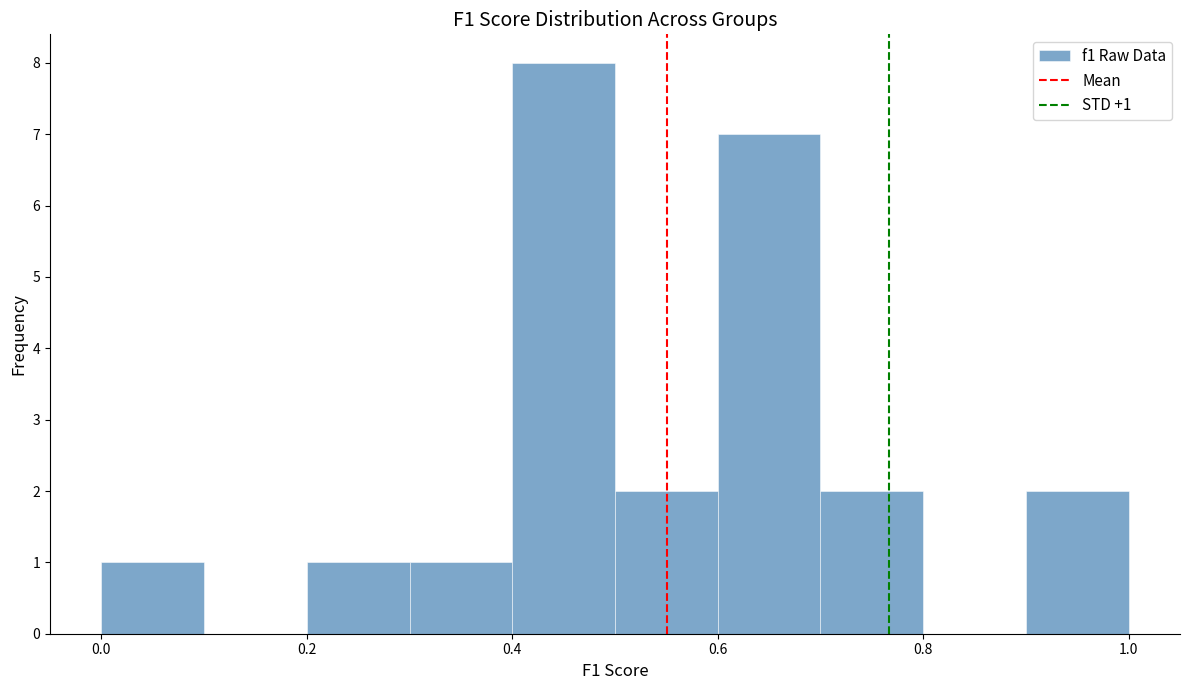

Which range on the x-axis has the tallest bar?

0.4 to 0.5